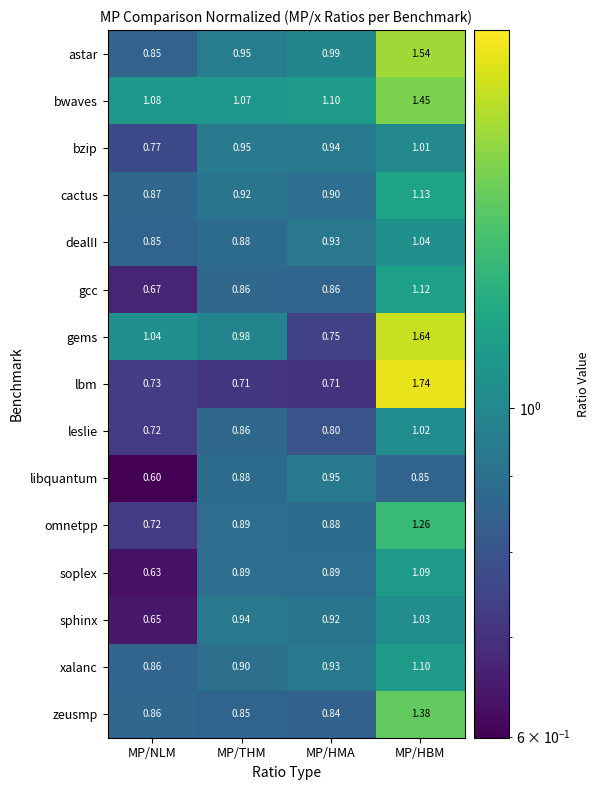

Which label corresponds to the smallest value in the chart?

MP/NLM